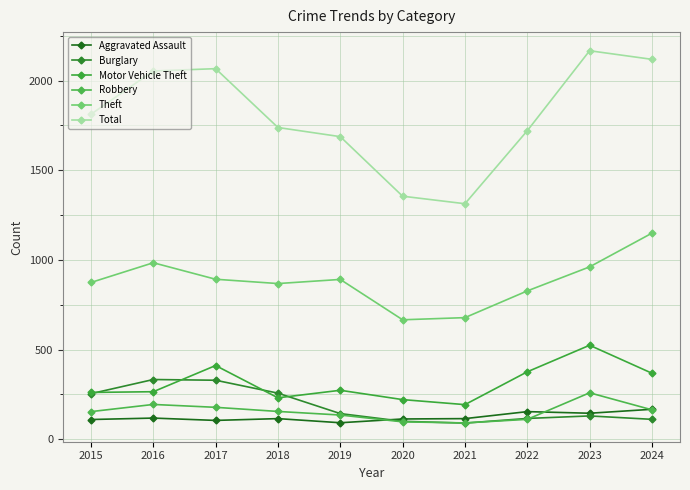

Rank the series at 2015 from highest to lowest value.

Total, Theft, Motor Vehicle Theft, Burglary, Robbery, Aggravated Assault